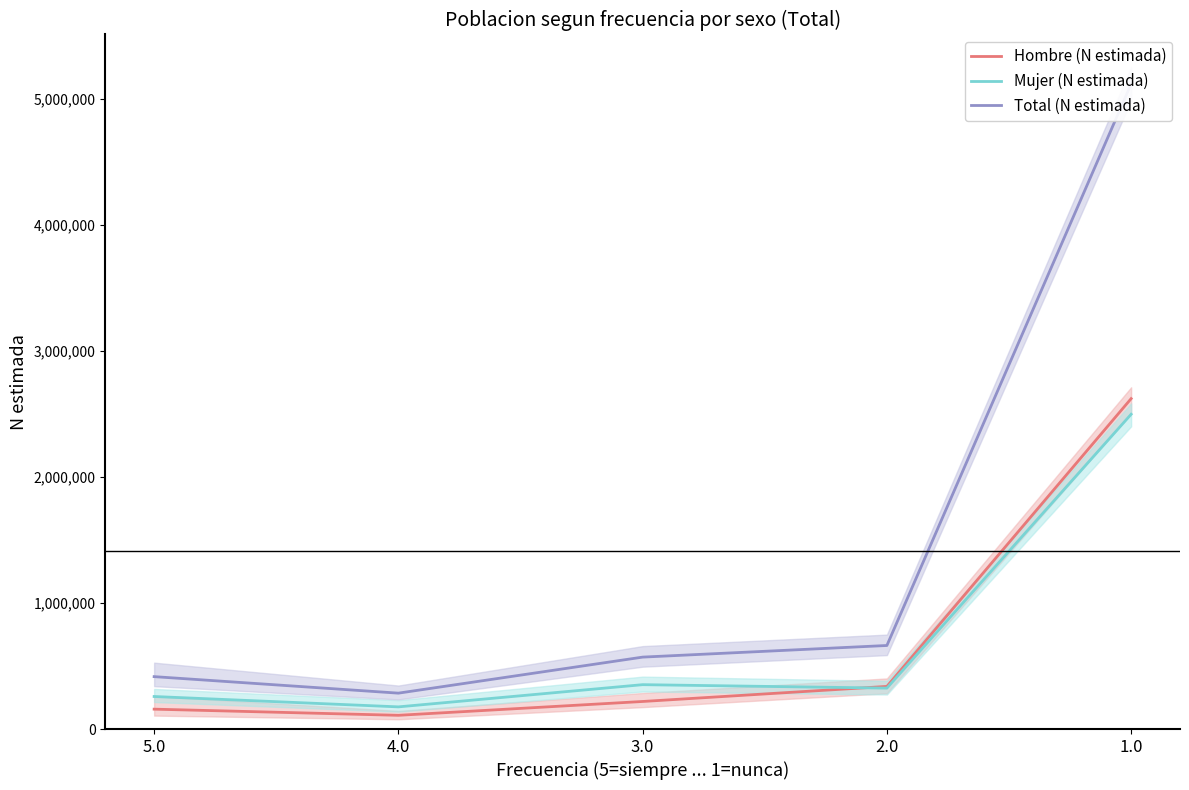

Between which two adjacent categories do Mujer (N estimada) and Hombre (N estimada) first intersect?

3.0 and 2.0